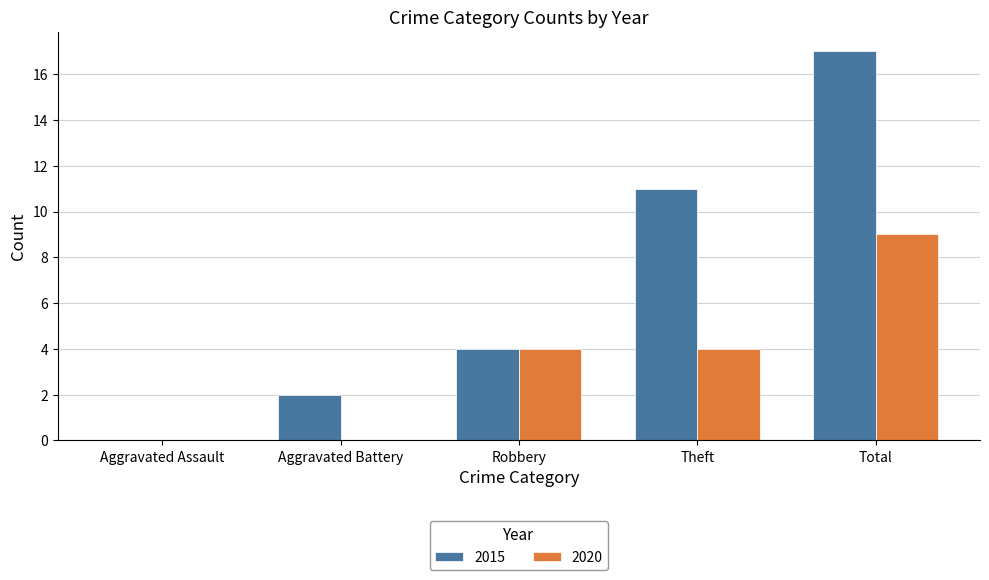

Which series changed the most between Aggravated Battery and Total?

2015